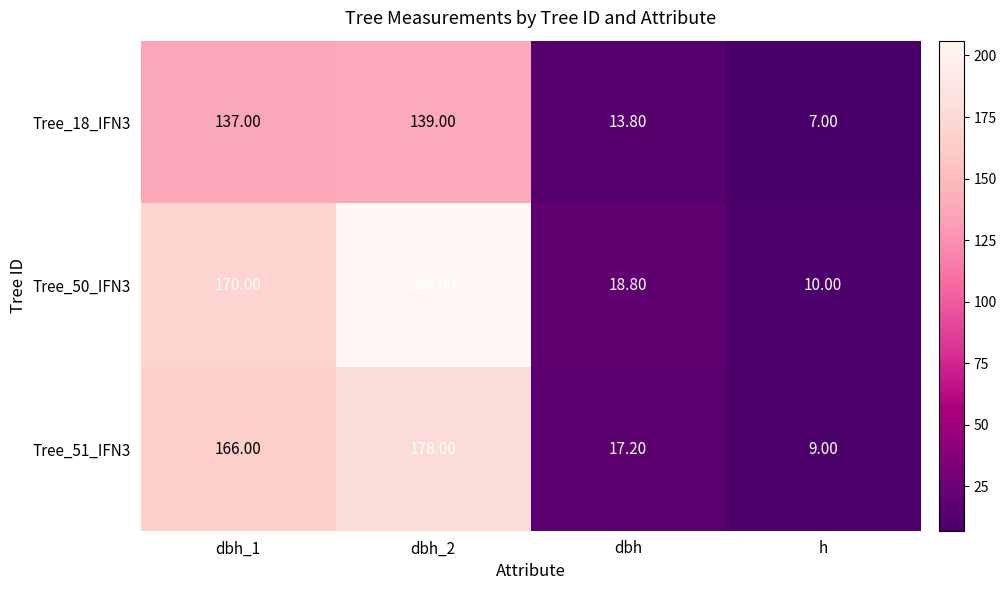

At how many categories does at least one series exceed 72?

2